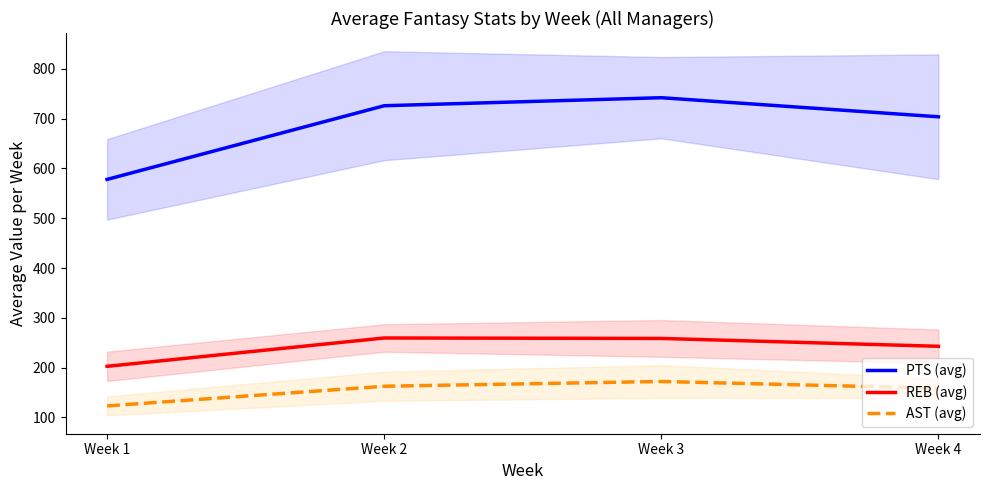

True or false: PTS (avg) and REB (avg) intersect in this chart.

False